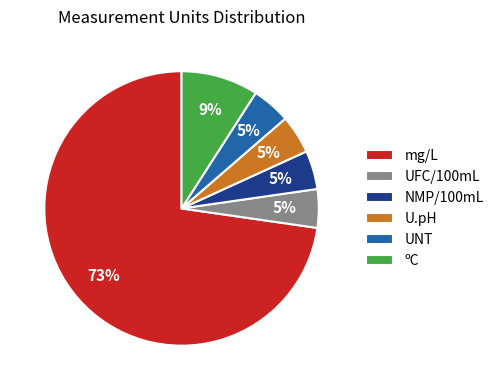

How many slices are in this pie chart?

6